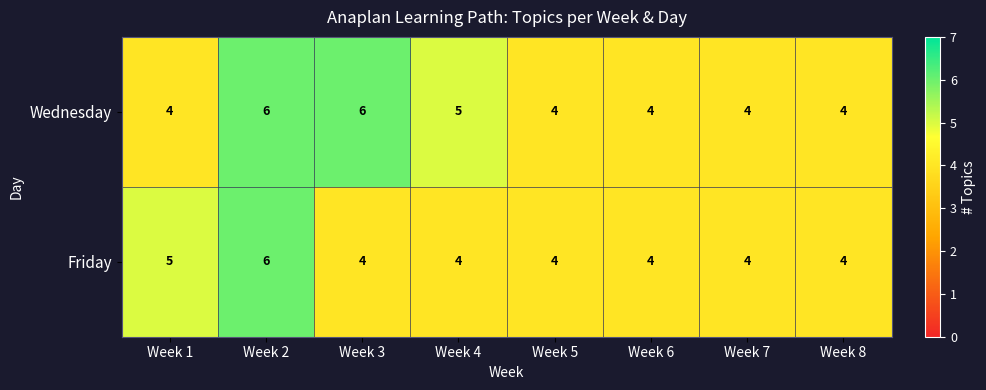

What is the total value across all series at Week 2?

12